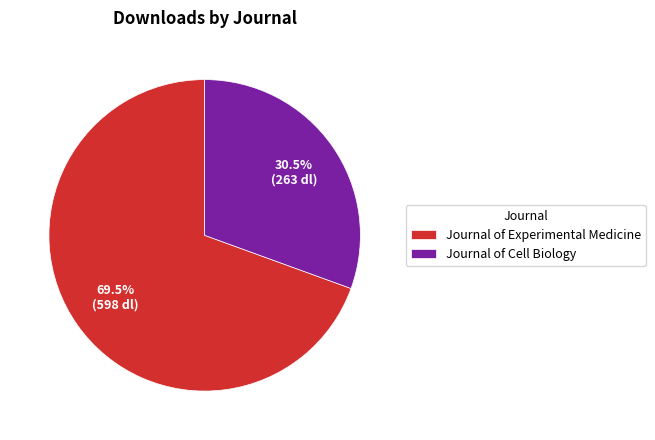

Between Journal of Cell Biology and Journal of Experimental Medicine, which is larger?

Journal of Experimental Medicine